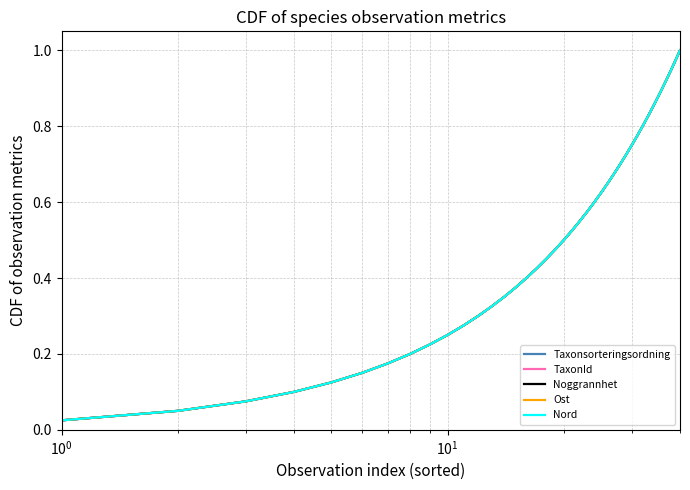

What is the greatest value displayed?

1.0